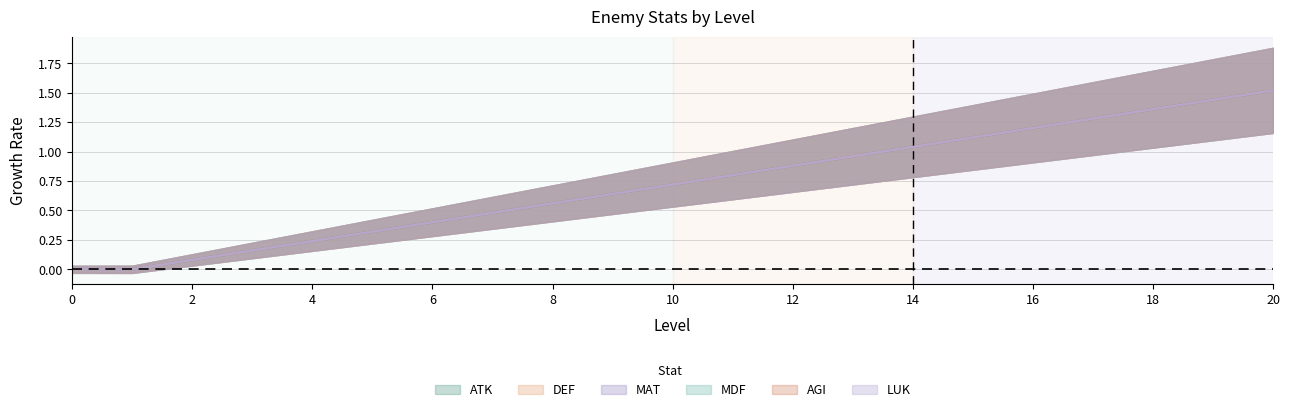

Is it true that DEF equals 0.5 at 0?

False